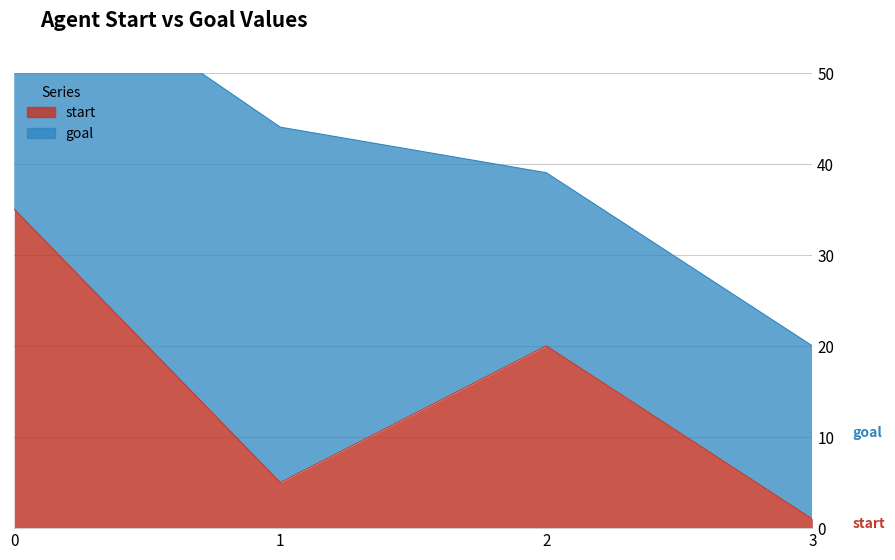

How many interior local peaks (higher than both neighbors) does the data have?

1